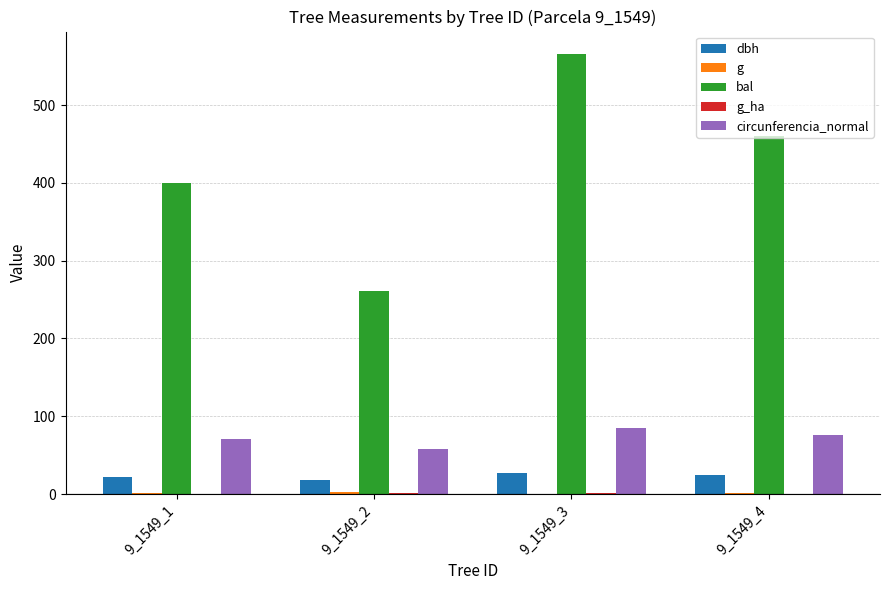

The value of bal at 9_1549_1 is 685.5. True or false?

False